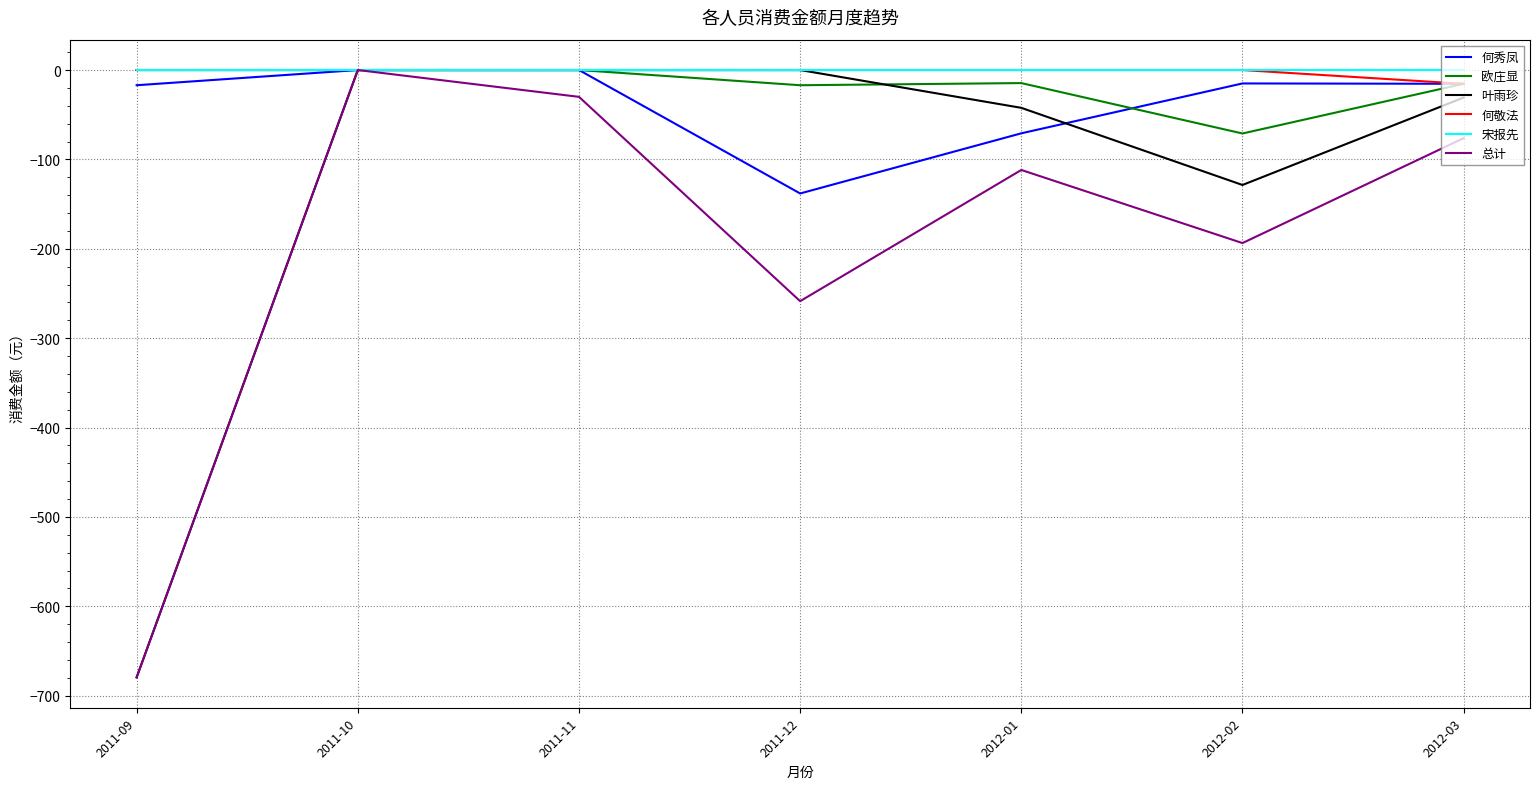

What is the minimum value shown in the chart?

-679.5